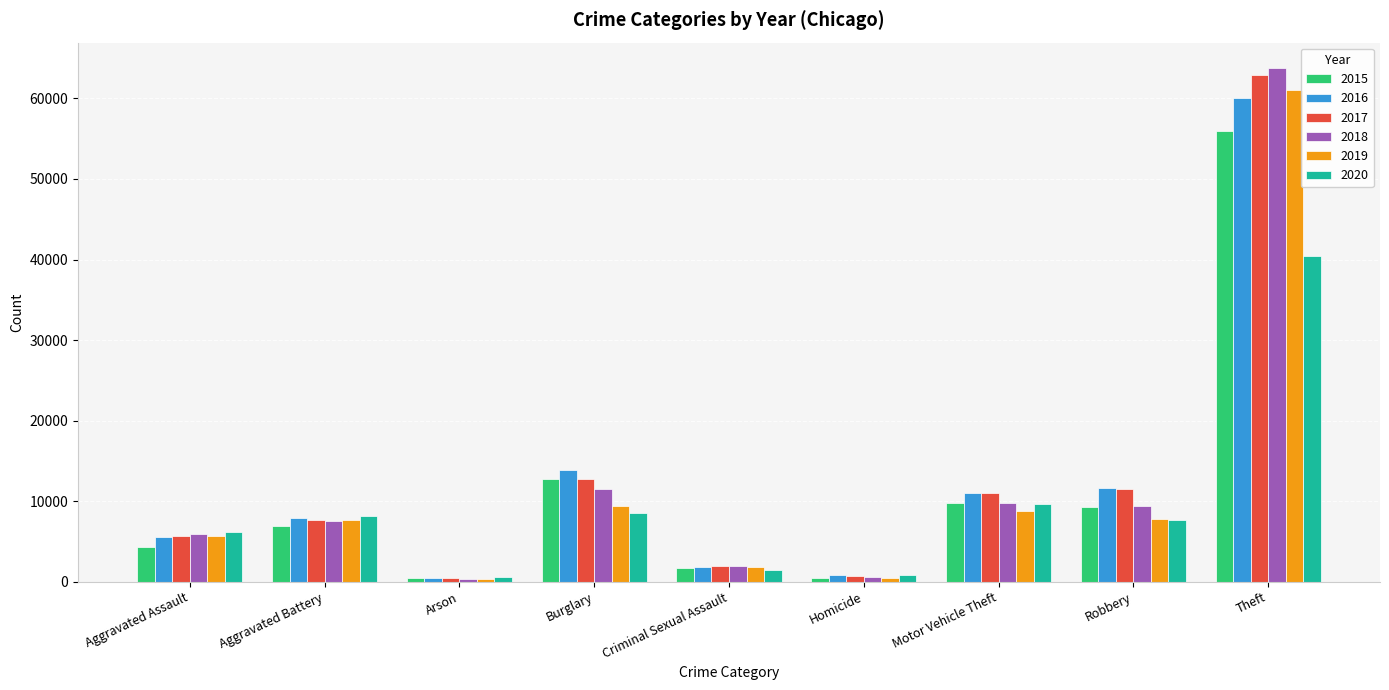

Which label corresponds to the largest value in the chart?

Theft